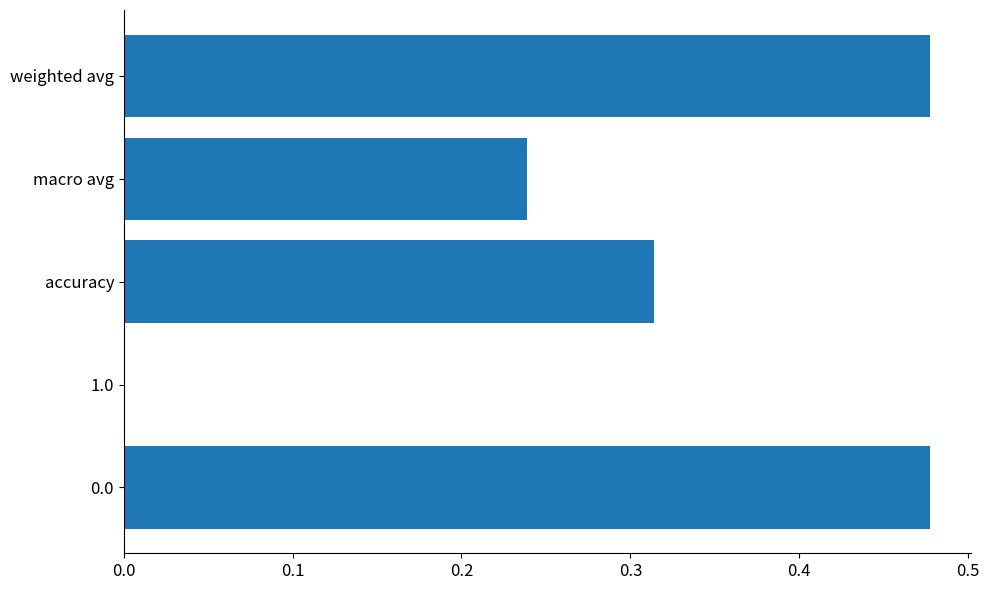

Count the values in the range 0 to 1.

5